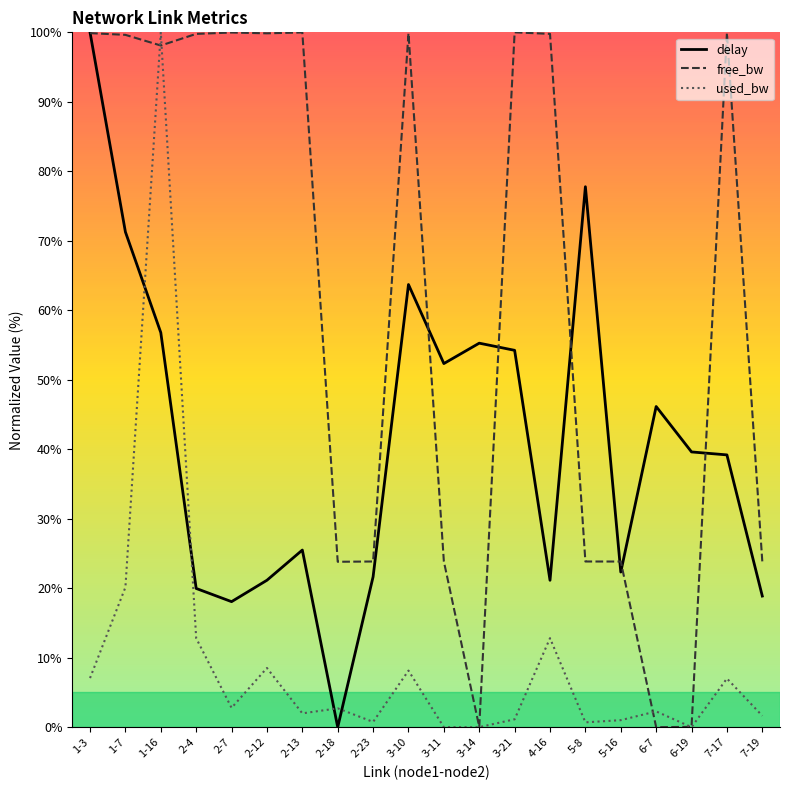

The value of delay at 3-10 is 63.7. True or false?

True